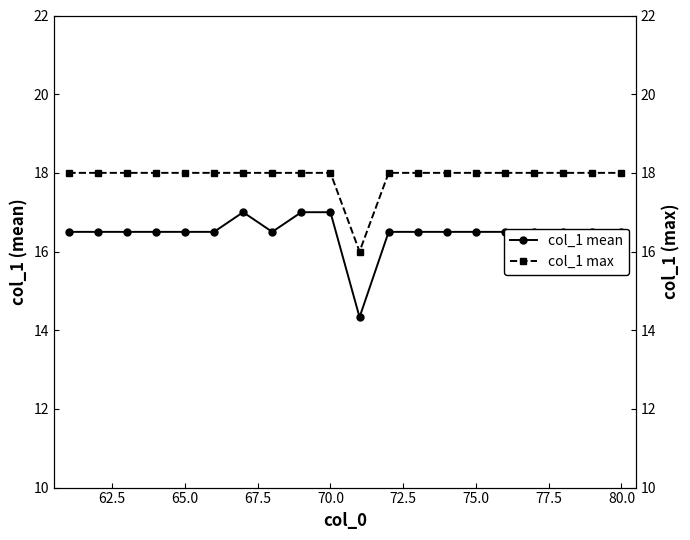

How many interior local valleys does the col_1 max series have?

1